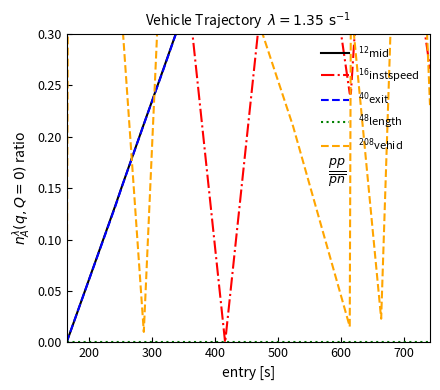

What are all the series names shown in the legend?

$^{12}$mid, $^{16}$instspeed, $^{40}$exit, $^{48}$length, $^{208}$vehid